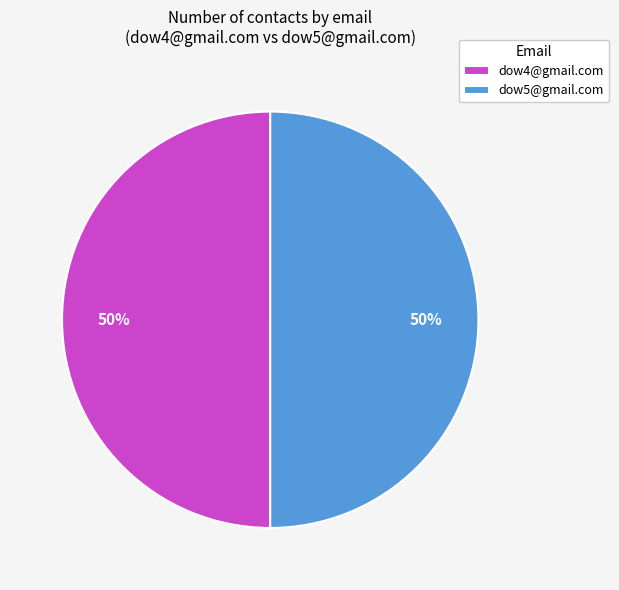

Is the sum of dow5@gmail.com and dow4@gmail.com greater than half?

Yes